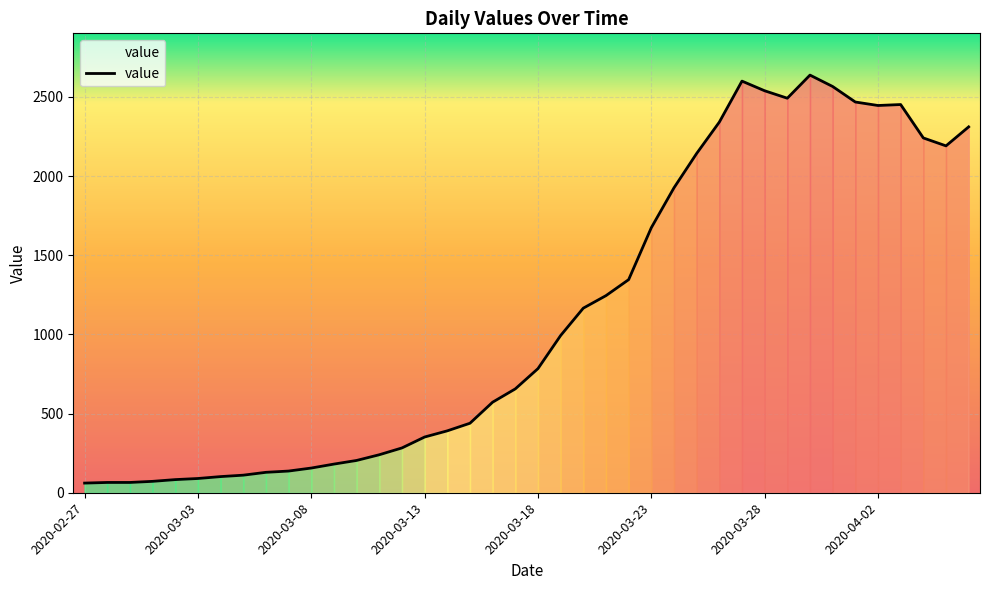

What is the maximum value shown in the chart?

2638